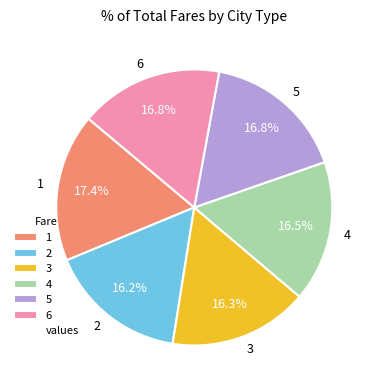

To the nearest percent, what is the difference between the 1 and 4 slice percentages?

1%